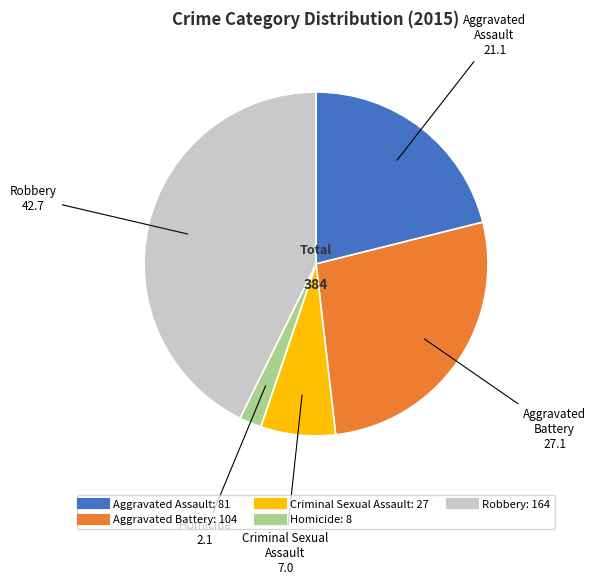

Count the number of slices in the pie.

5